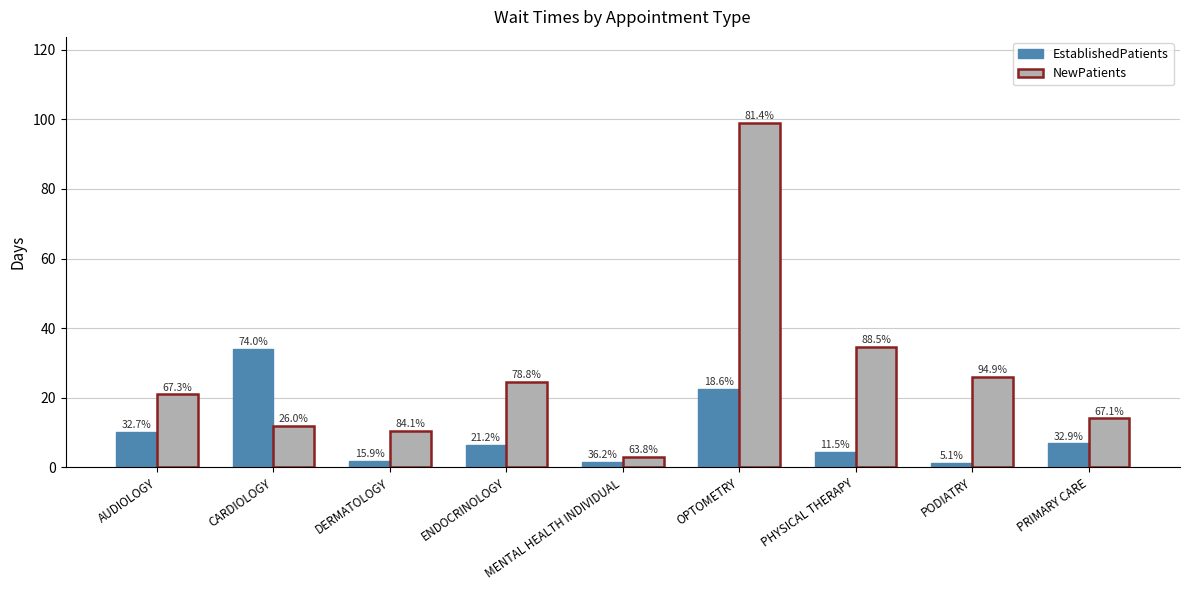

What are all the series names shown in the legend?

EstablishedPatients, NewPatients